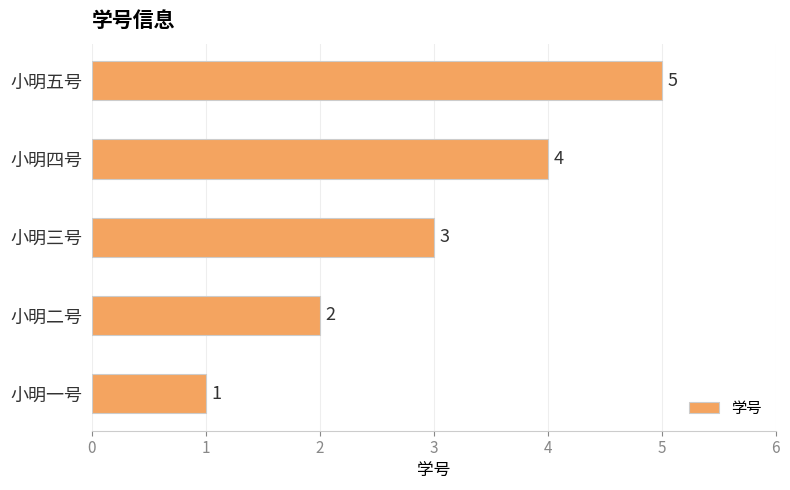

How many bars are there in total?

5